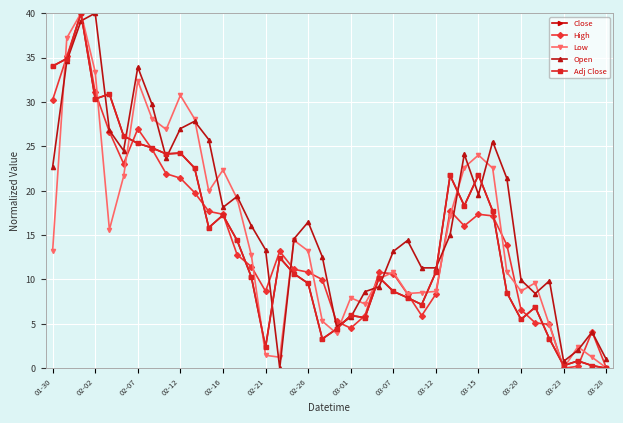

What is the value of the Close point at the 26th from the left?

7.9